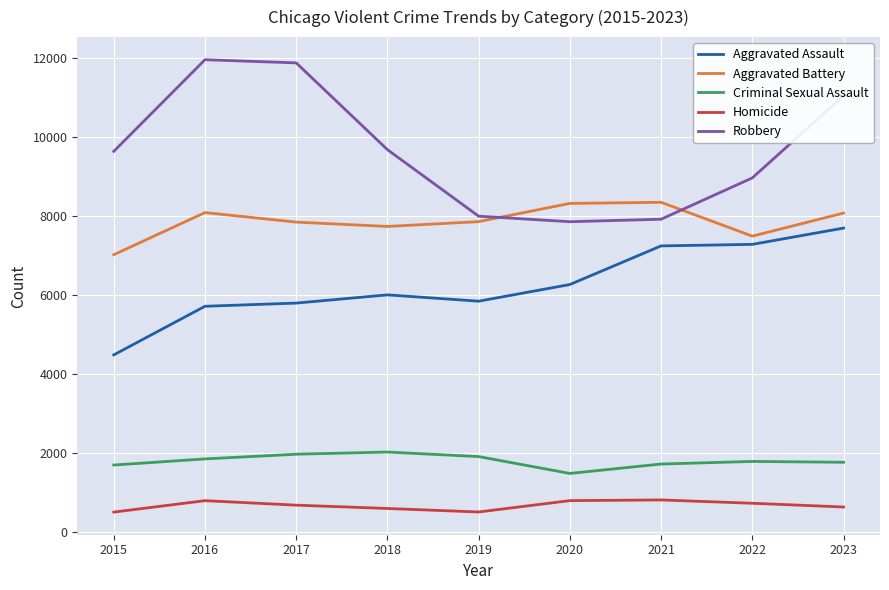

At 2018, list the series in order from largest to smallest.

Robbery, Aggravated Battery, Aggravated Assault, Criminal Sexual Assault, Homicide